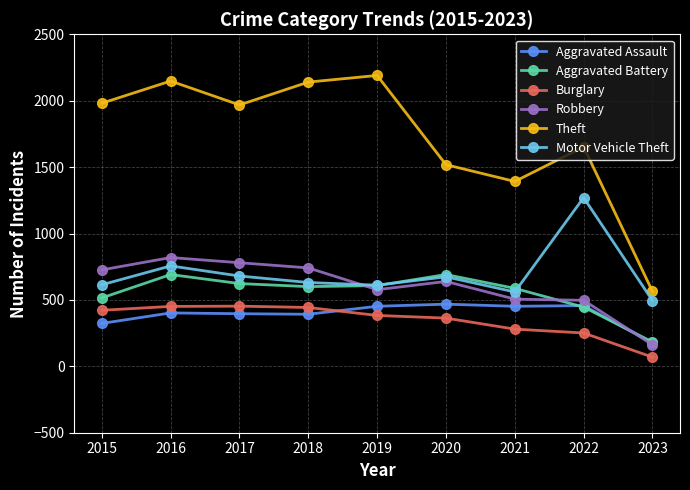

What is the greatest value displayed?

2190